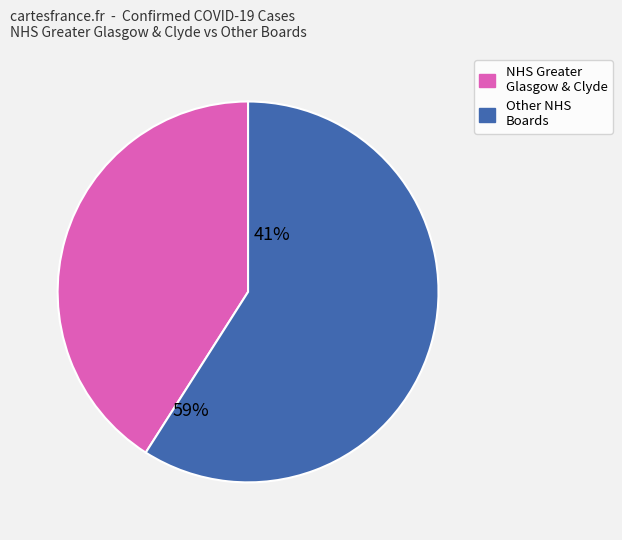

How many slices are in this pie chart?

2